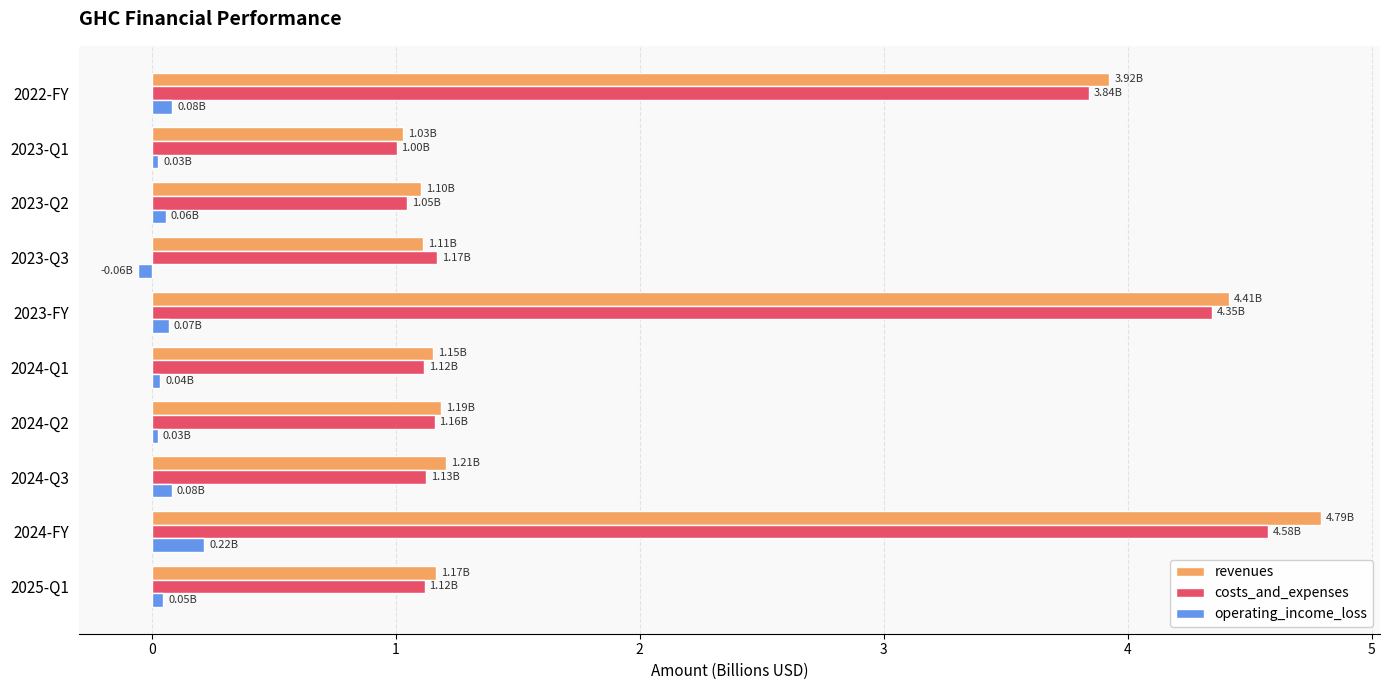

What are all the series names shown in the legend?

revenues, costs_and_expenses, operating_income_loss